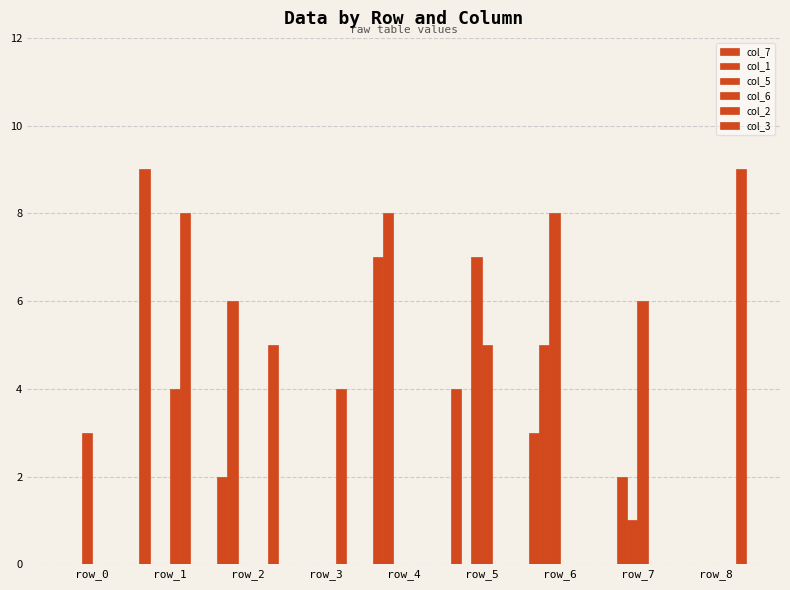

The value of col_6 at row_6 is 0. True or false?

True